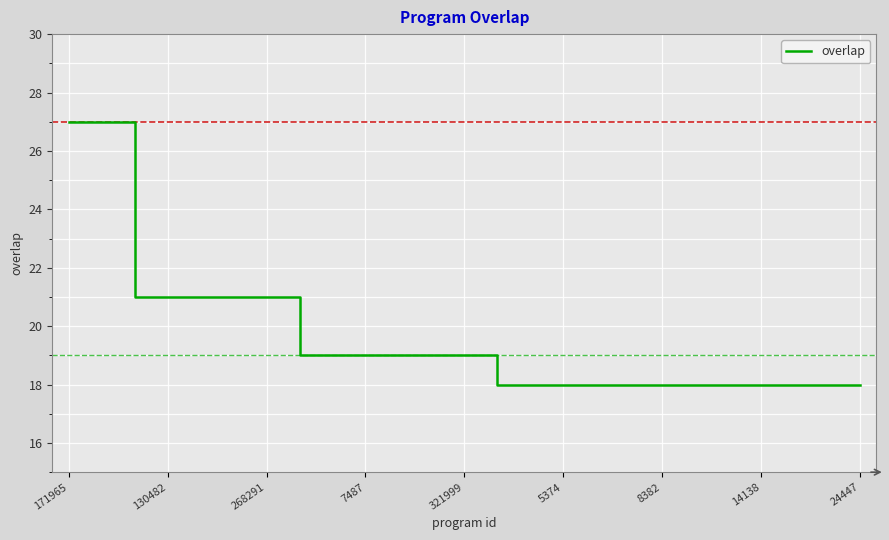

What is the minimum value shown in the chart?

18